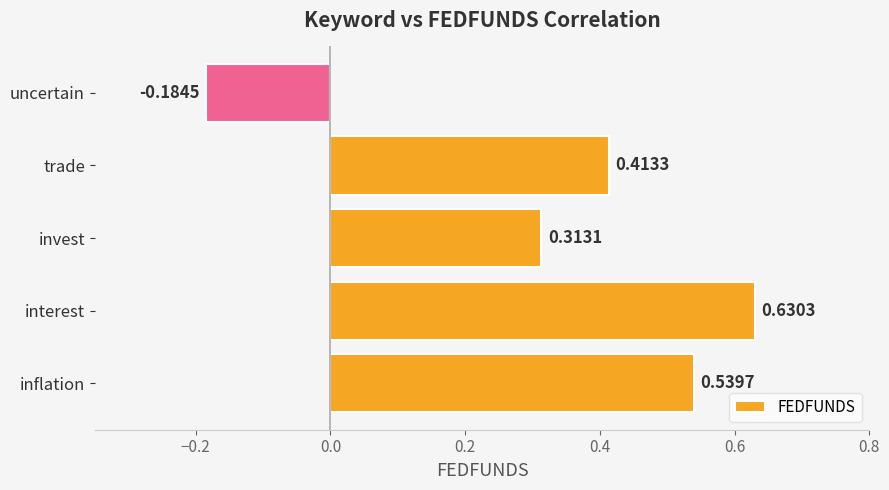

How many values are below zero?

1